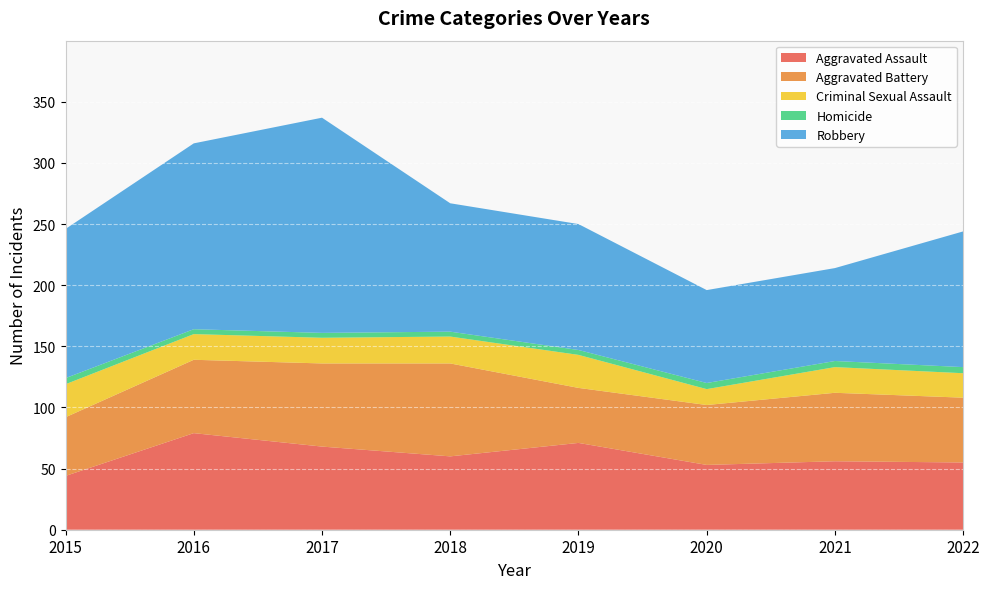

Reading left to right, what are all the values shown in this chart?

Aggravated Assault: 2015=44	2016=79	2017=68	2018=60	2019=71	2020=53	2021=56	2022=55
Aggravated Battery: 2015=48	2016=60	2017=68	2018=76	2019=45	2020=49	2021=56	2022=53
Criminal Sexual Assault: 2015=27	2016=21	2017=21	2018=22	2019=27	2020=13	2021=21	2022=20
Homicide: 2015=5	2016=4	2017=4	2018=4	2019=4	2020=5	2021=5	2022=5
Robbery: 2015=122	2016=152	2017=176	2018=105	2019=103	2020=76	2021=76	2022=111